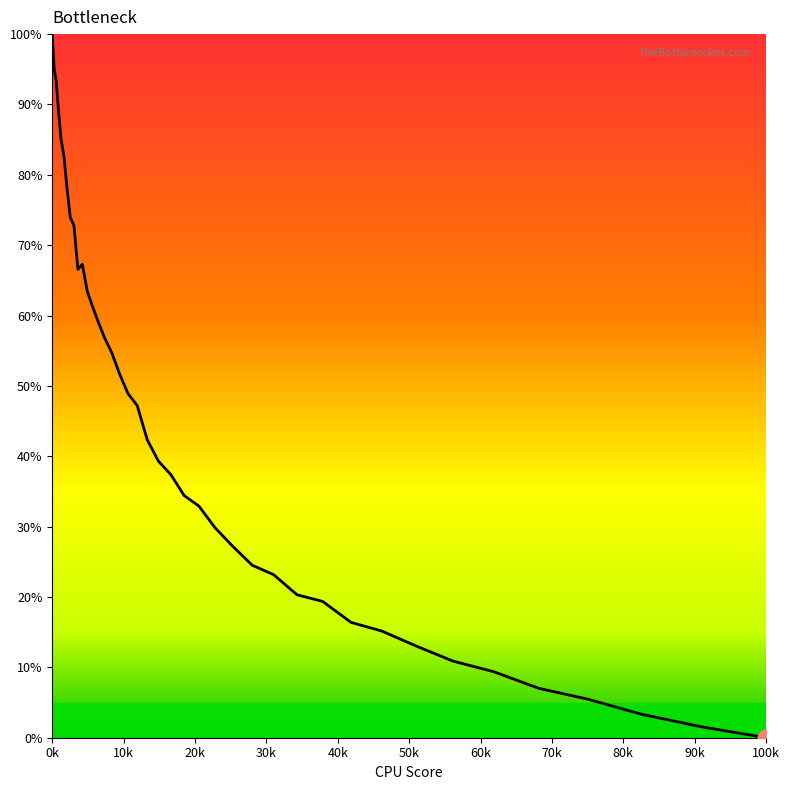

What is the difference between the maximum and minimum values?

100.0